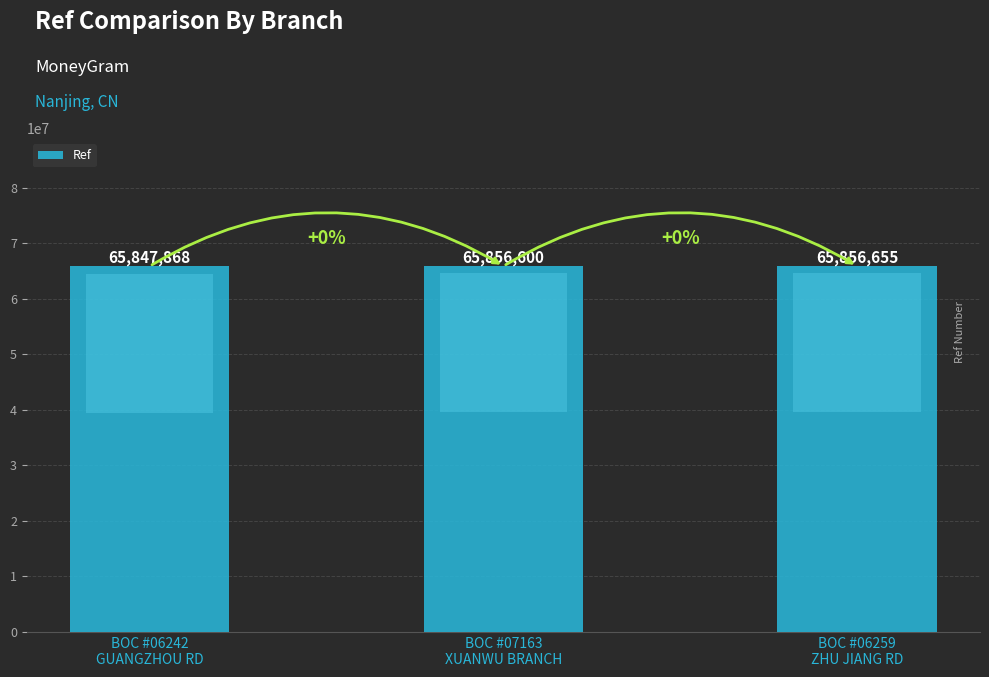

What is the approximate value at BOC #06242
GUANGZHOU RD, to the nearest 100?

65847900